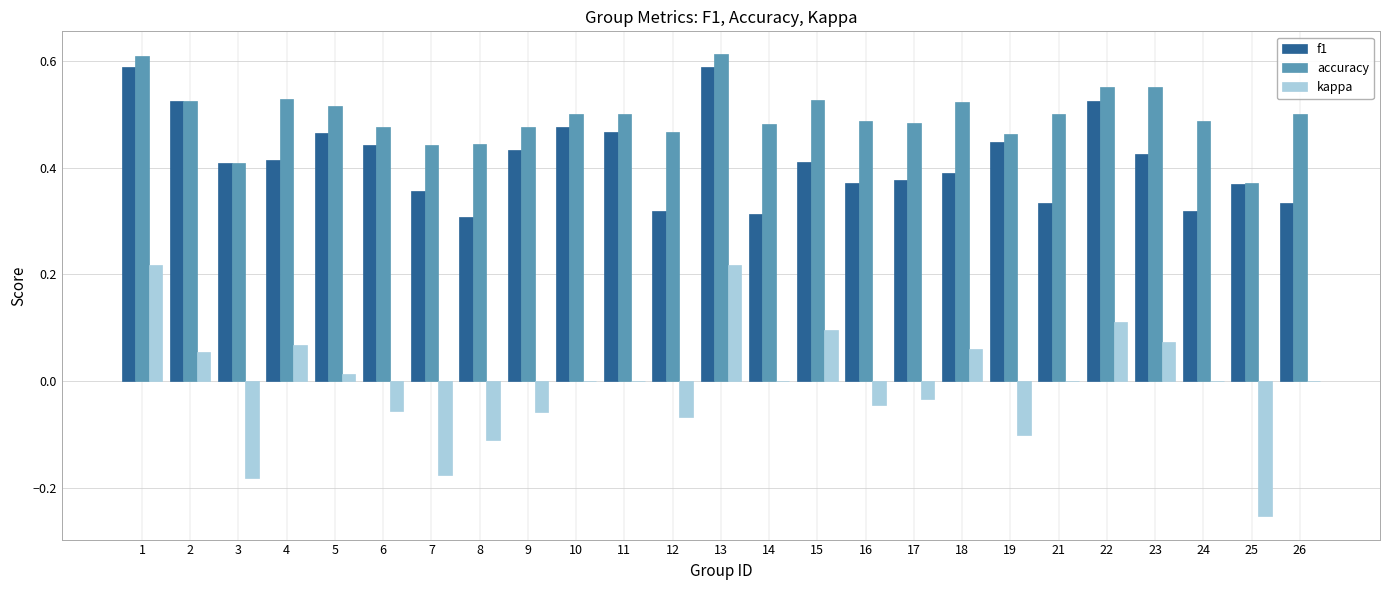

Is the value of accuracy at 13 greater than the value of kappa at 13?

Yes